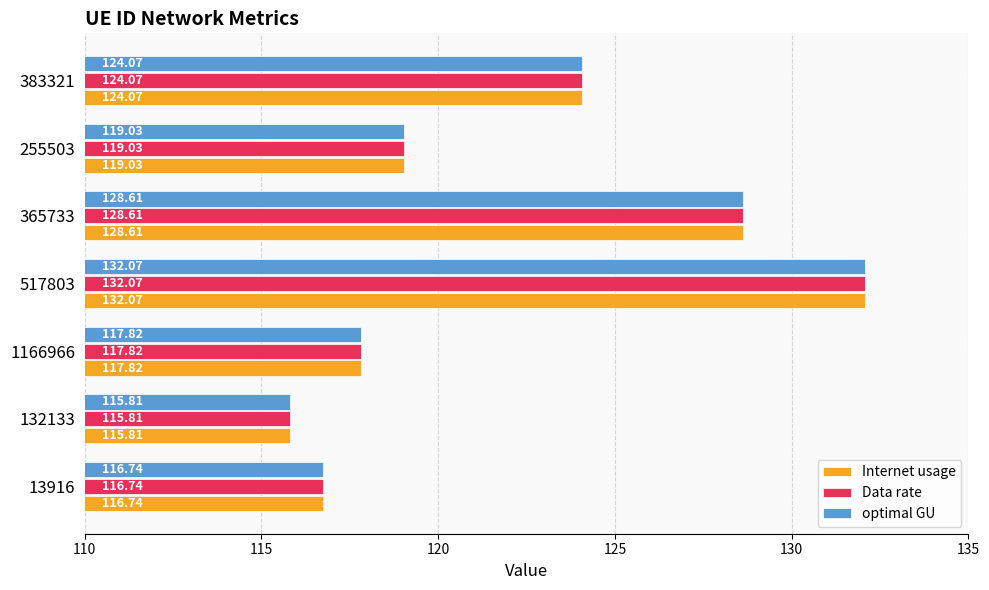

What is the sum of all Internet usage values?

854.1